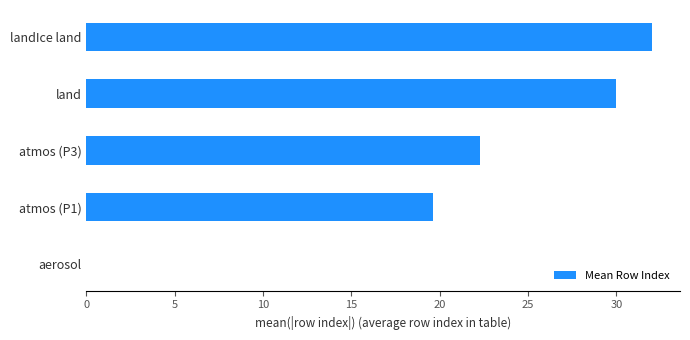

At which label is the value closest to 16?

atmos (P1)